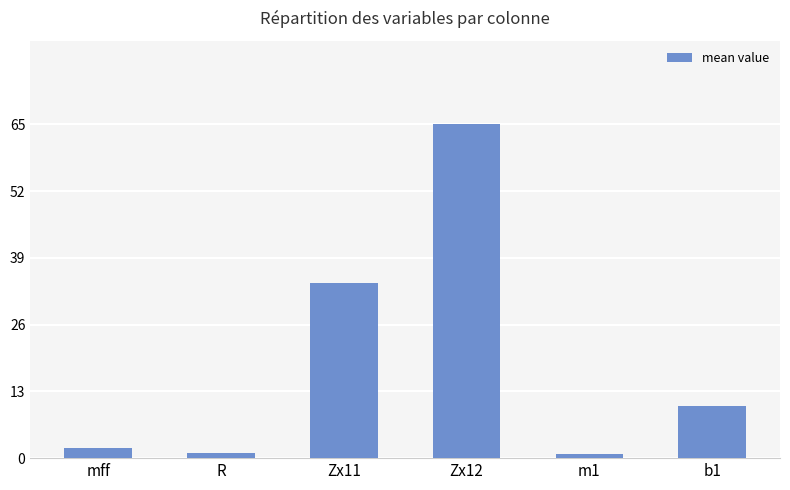

The value at Zx12 is 65.0. True or false?

True